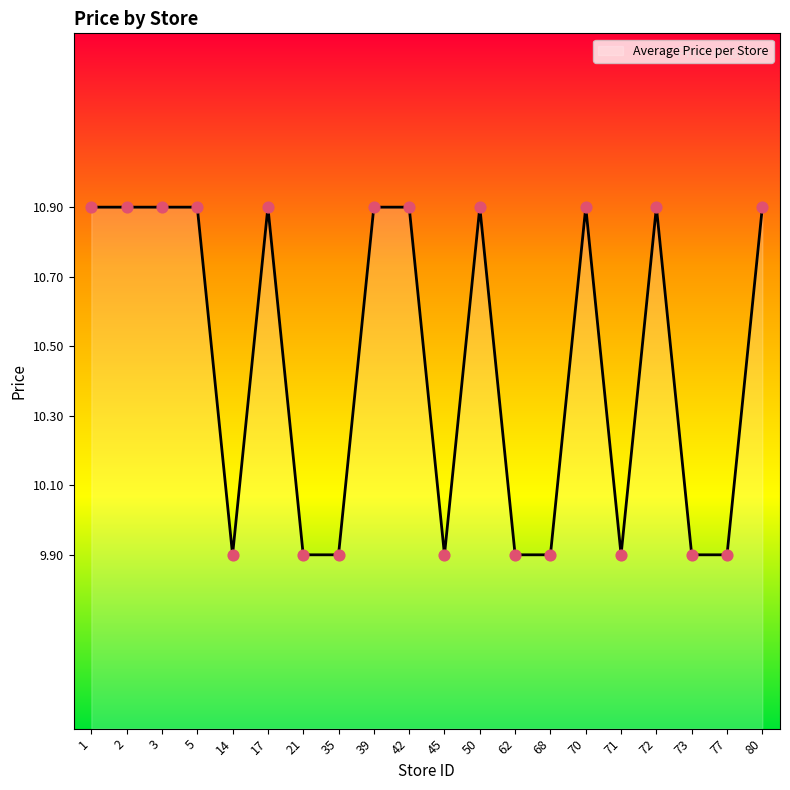

What is the change in value from 35 to 39?

+1.0